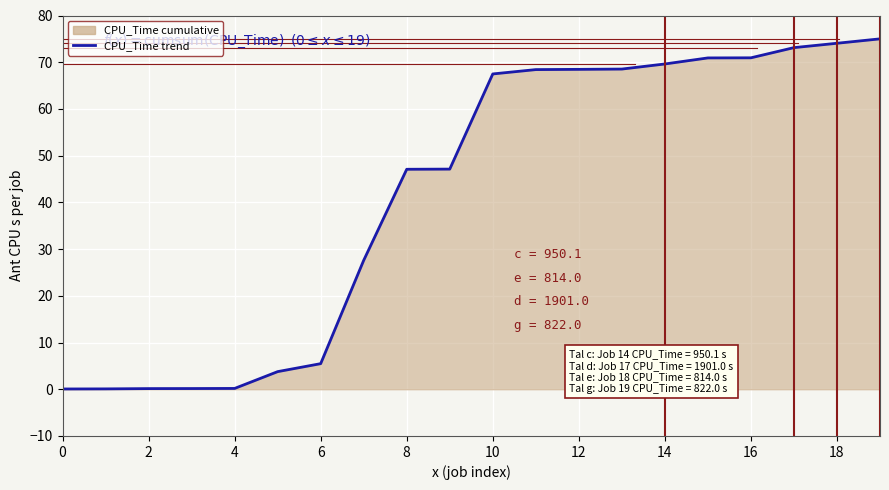

The chart shows a value of 16.6 at 14. True or false?

False